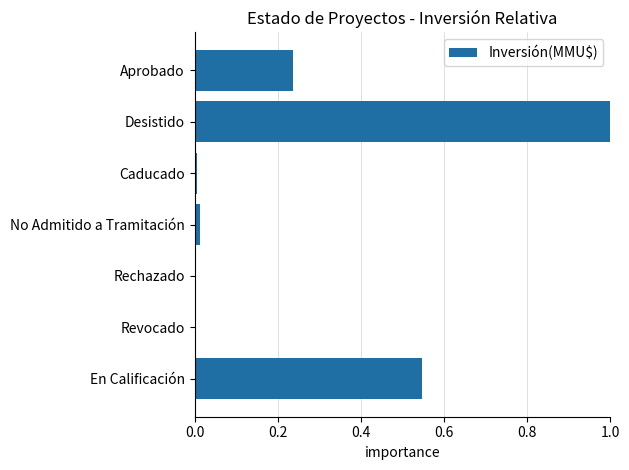

Read the value at Desistido.

1.0